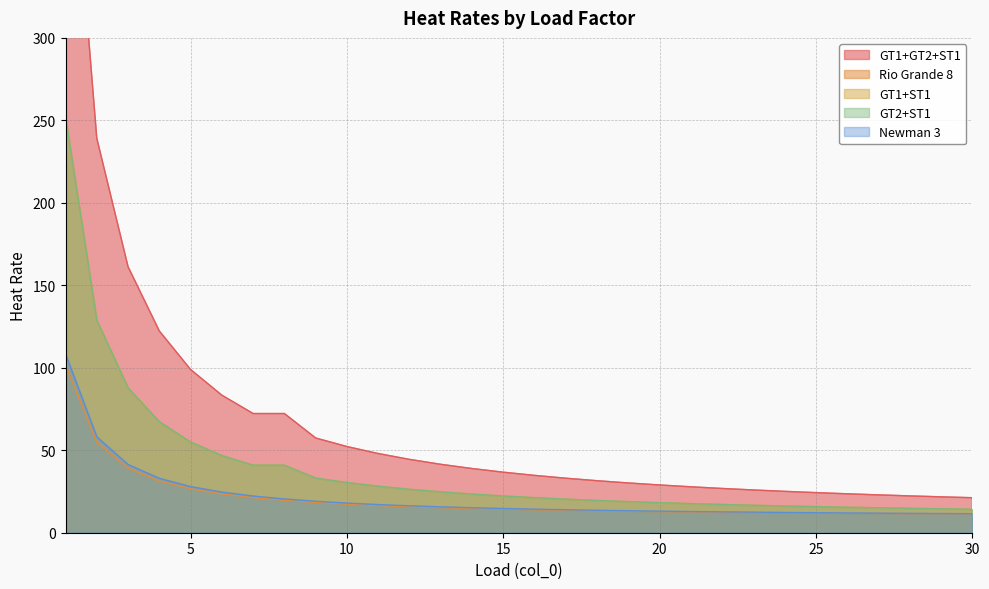

At which label does GT2+ST1 first exceed 22?

1